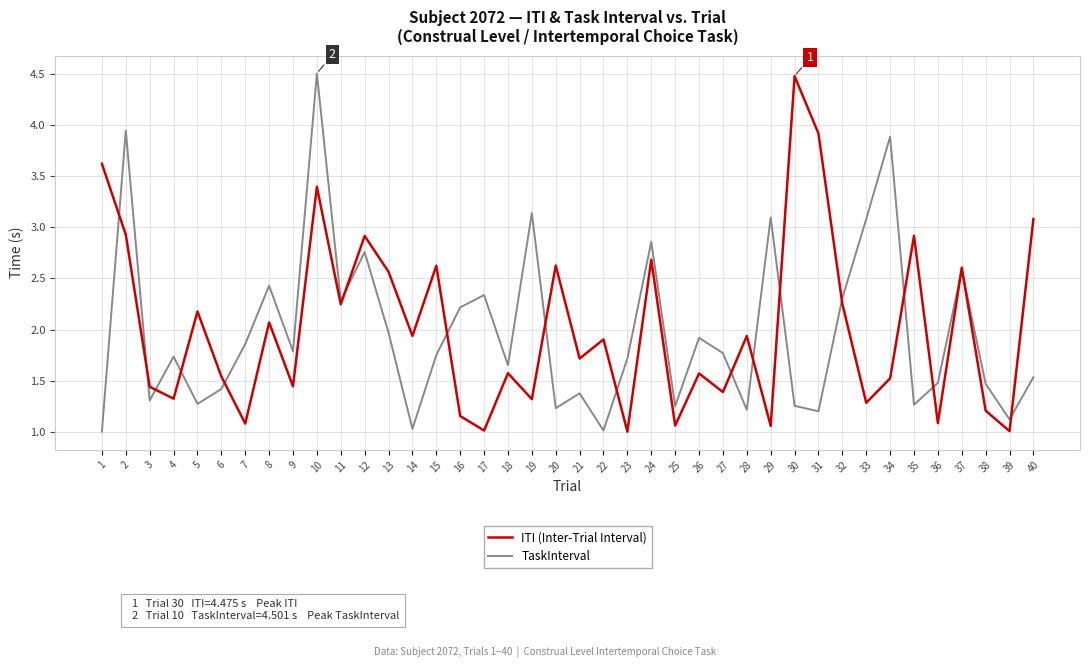

At 34, list the series in order from smallest to largest.

ITI (Inter-Trial Interval), TaskInterval